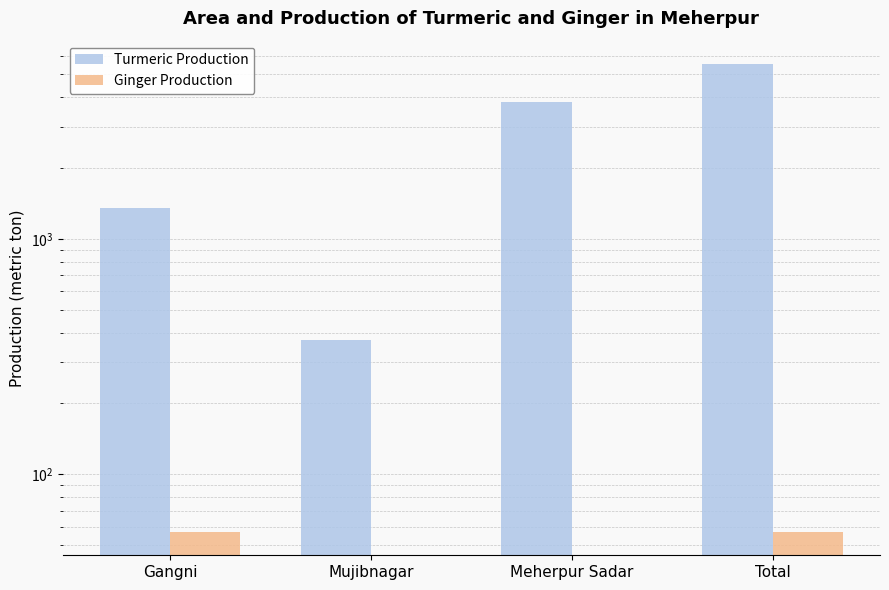

What is the greatest value displayed?

5524.2